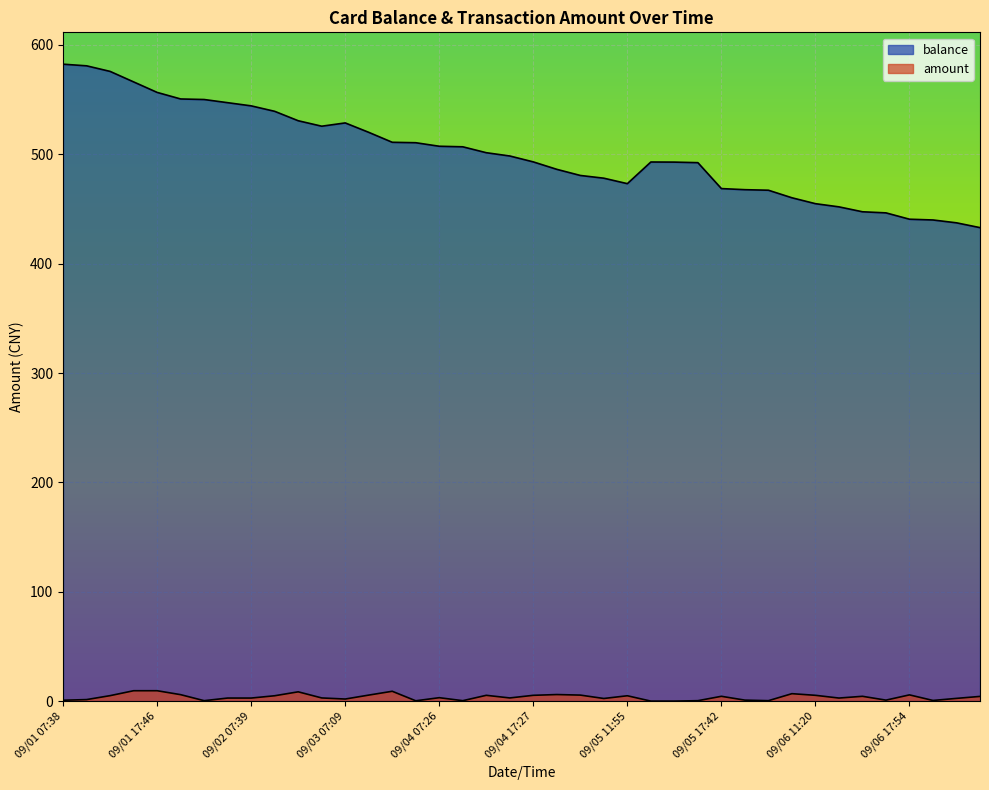

Between 09/03 17:36 and 09/04 11:30, which series saw the biggest shift?

balance